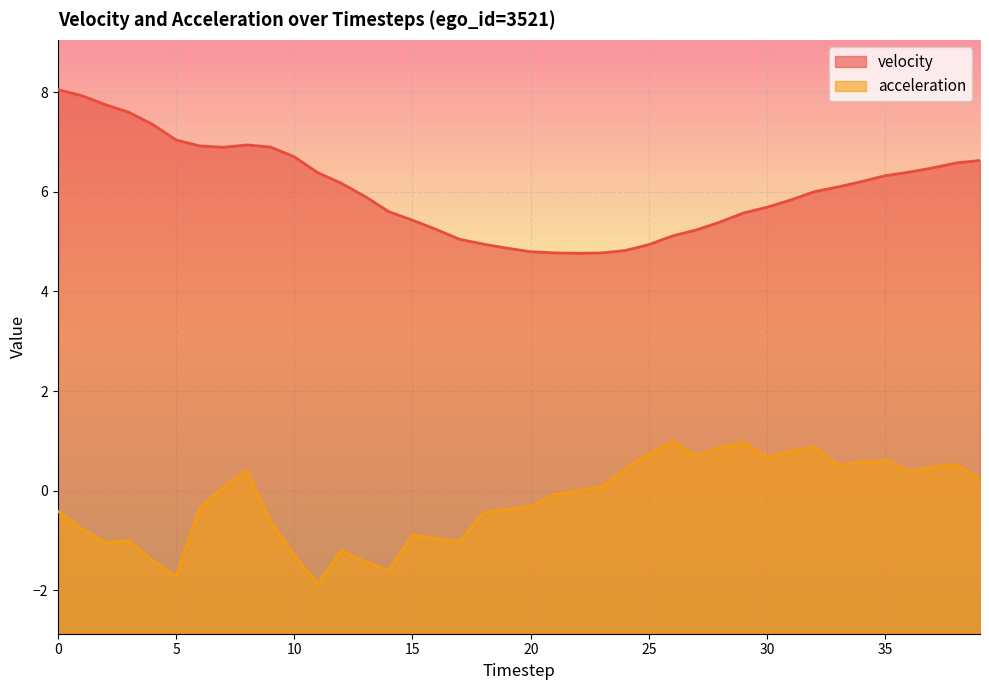

What is the total value across all series at 36?

6.8